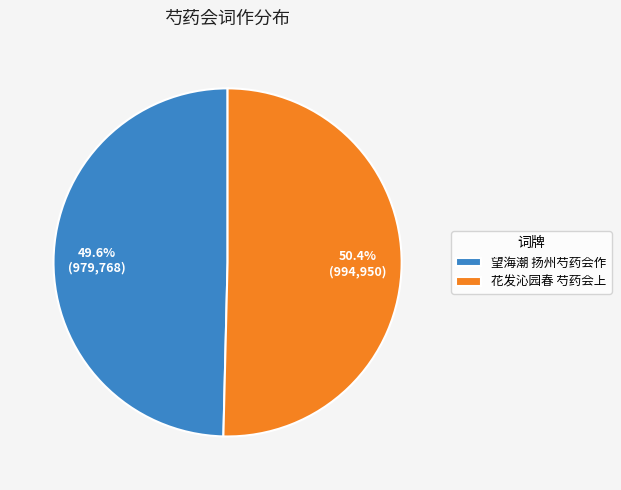

Which category has the biggest portion of the pie?

花发沁园春 芍药会上